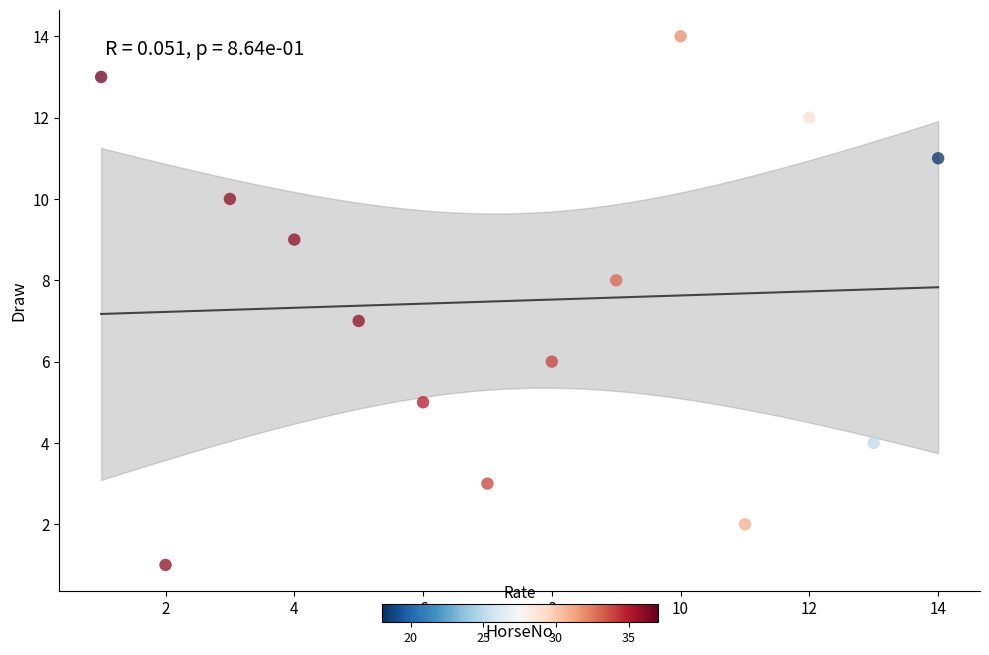

What is the range of X values (max minus min)?

13